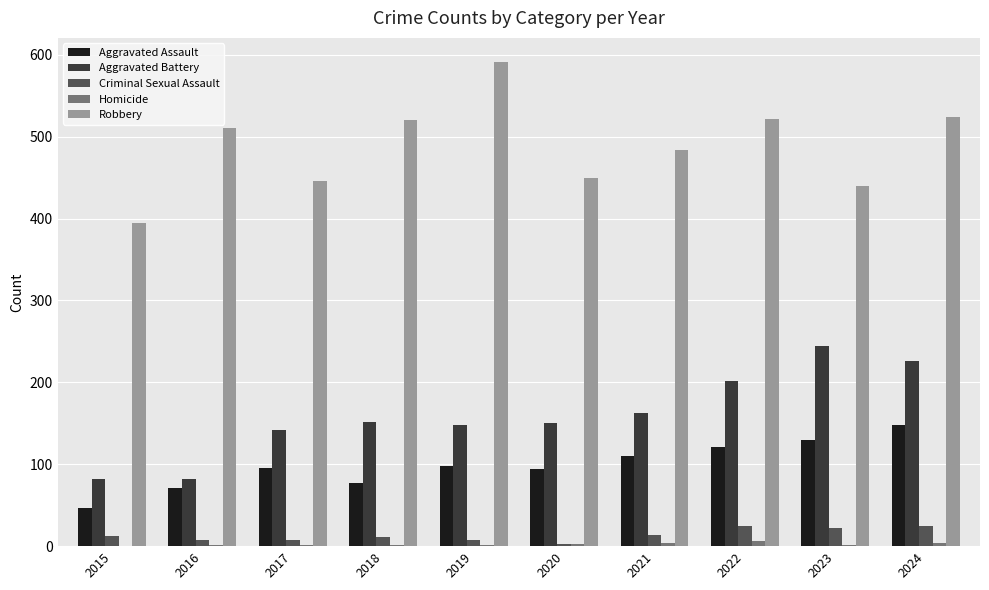

How many groups of bars are there?

10